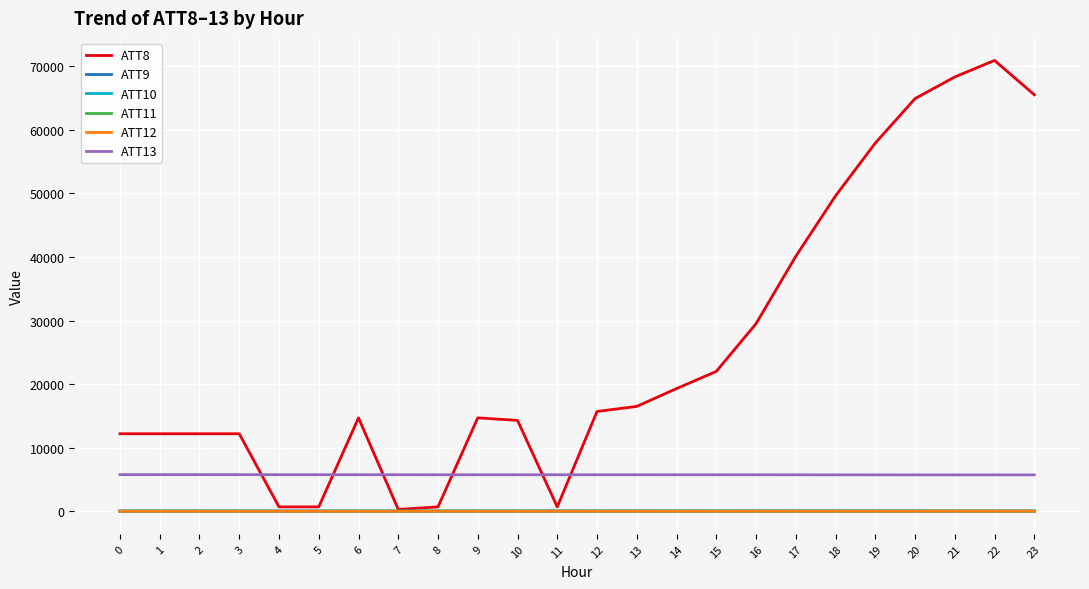

Which series has the widest spread of values?

ATT8